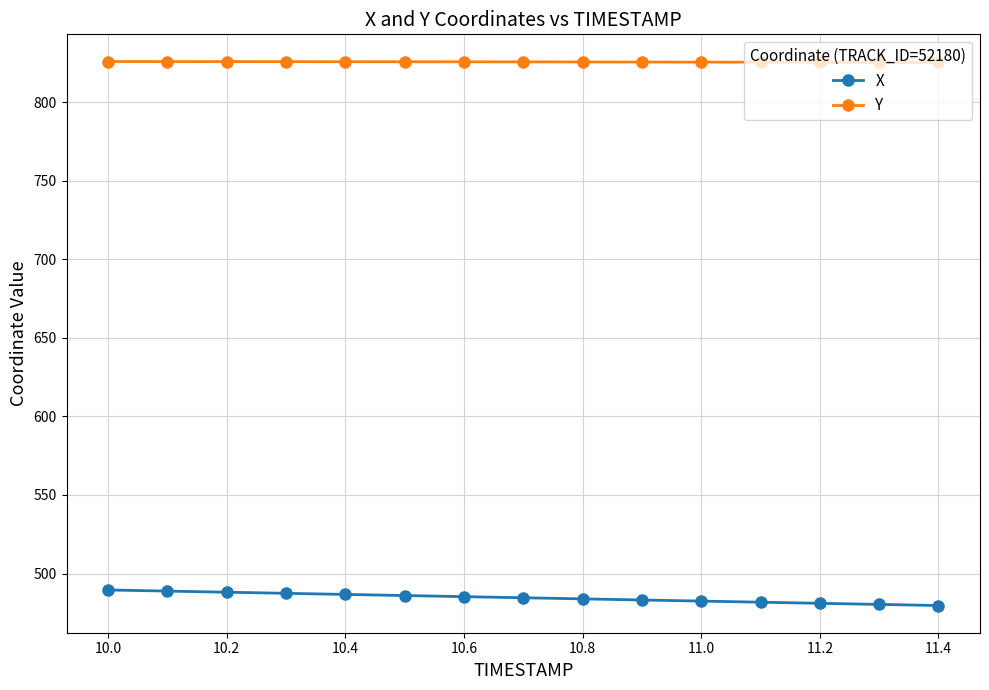

True or false: X and Y cross at least once.

False